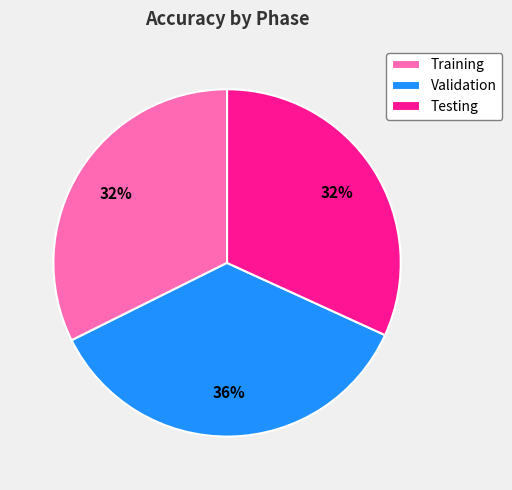

To the nearest percent, what portion does Validation represent?

36%